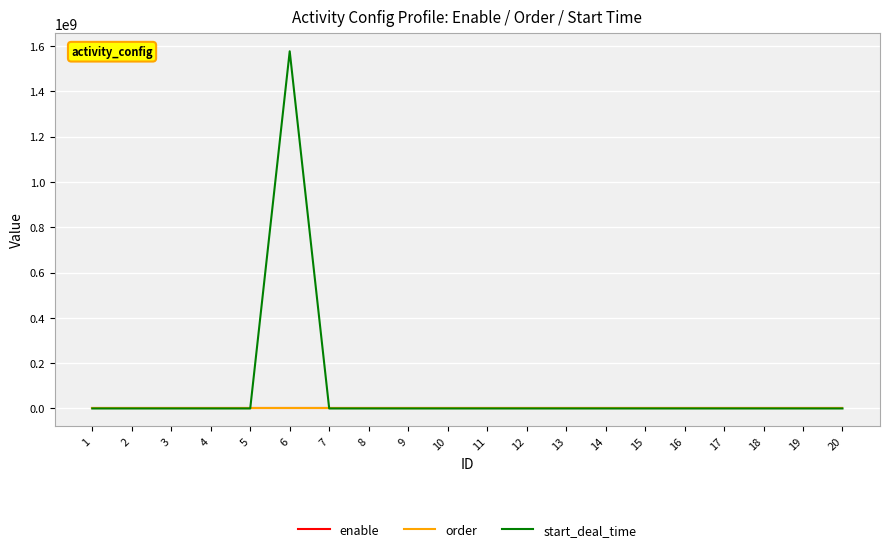

What is the maximum value shown in the chart?

1577143800